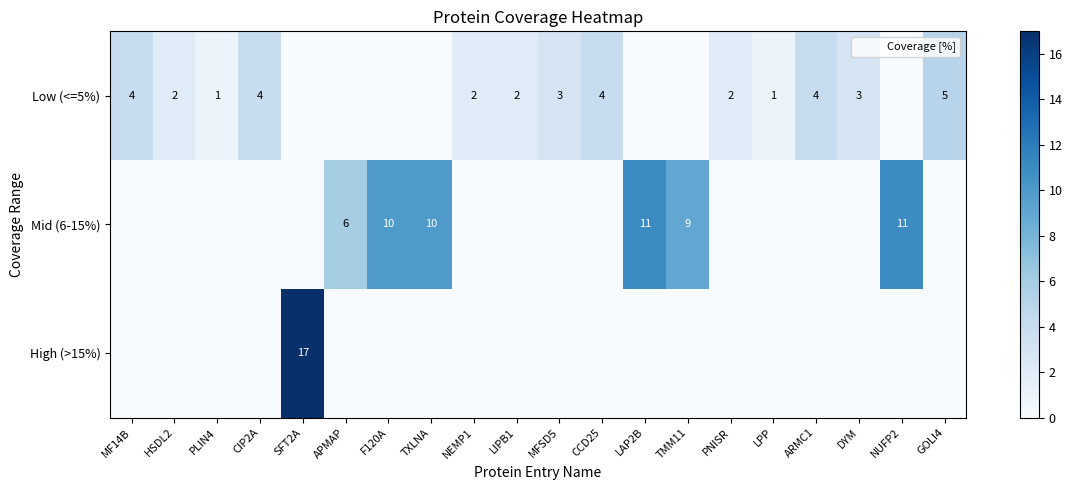

Which series has the largest total across all categories?

Mid (6-15%)